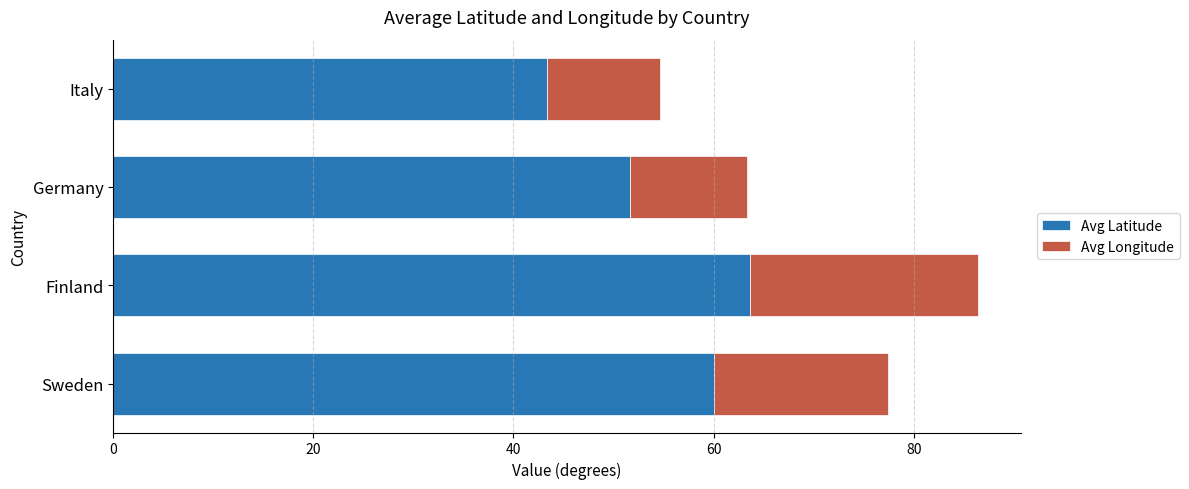

Is it true that Avg Latitude equals 16.7 at Germany?

False